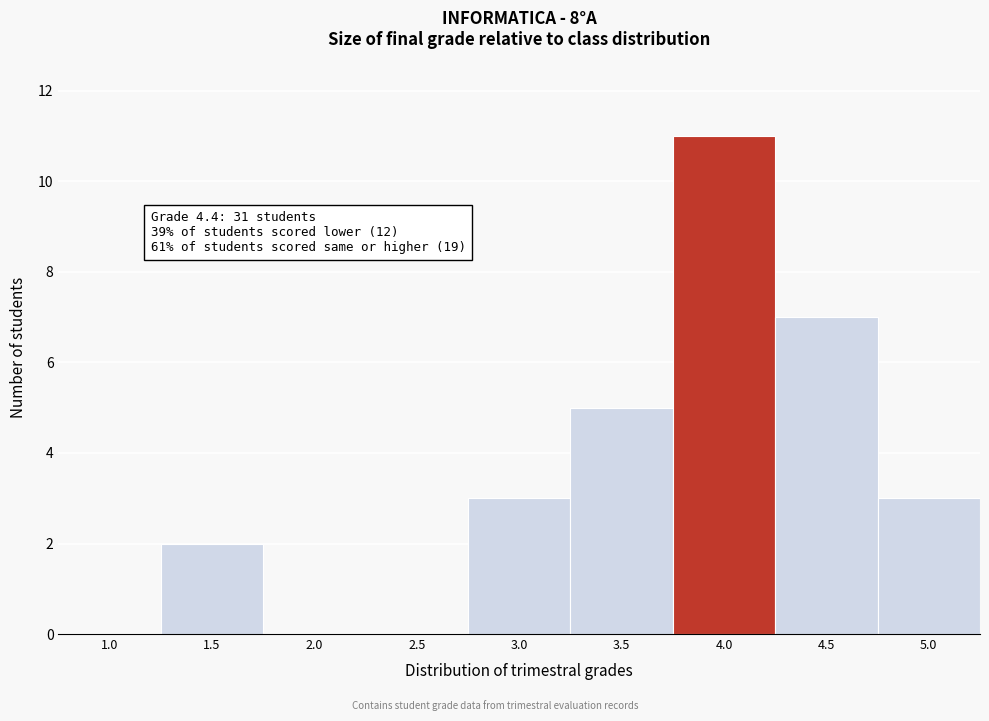

Reading left to right, what are all the values shown in this chart?

1.0=0	1.5=2	2.0=0	2.5=0	3.0=3	3.5=5	4.0=11	4.5=7	5.0=3